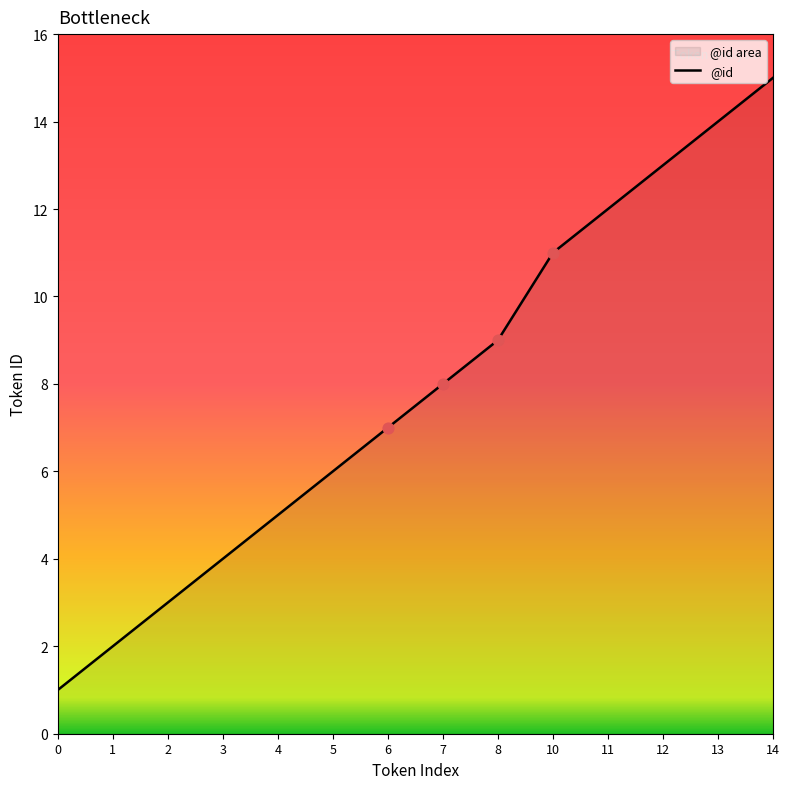

What is the ratio of the value at 2 to the value at 6?

0.4